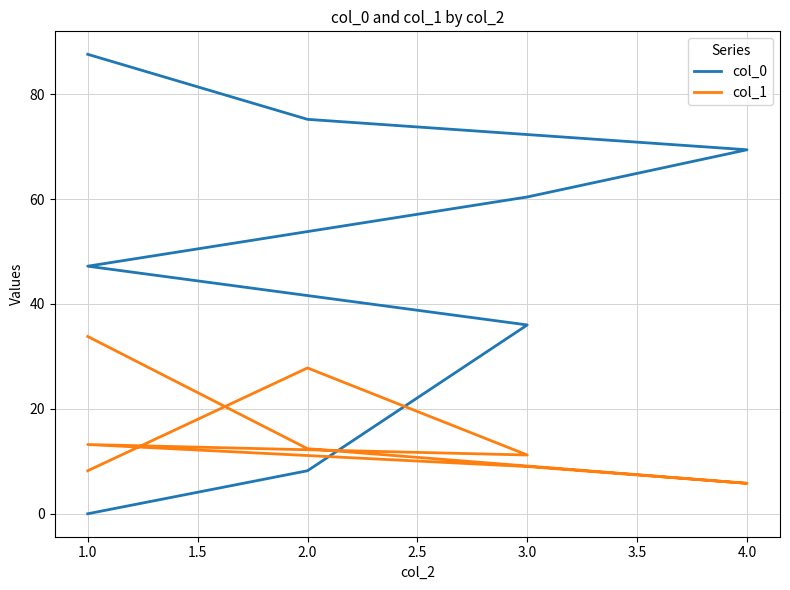

True or false: col_1 and col_0 intersect in this chart.

True